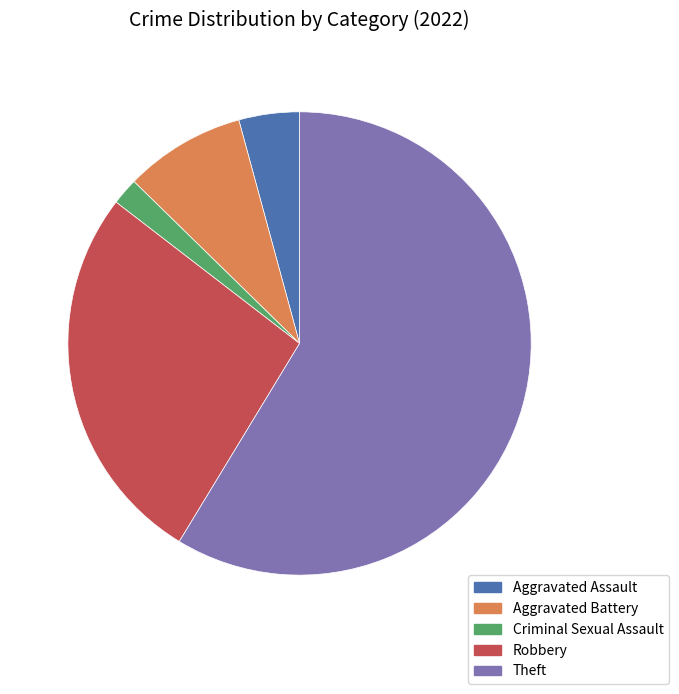

Is there any slice that represents more than half of the pie?

Yes